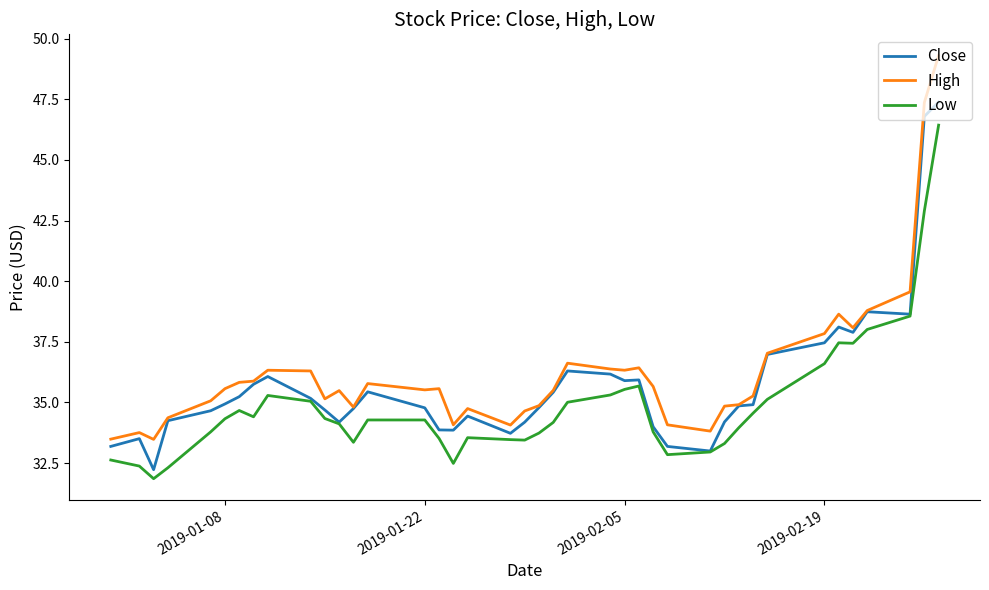

In Low, how many points are lower than both neighbors (excluding endpoints)?

7